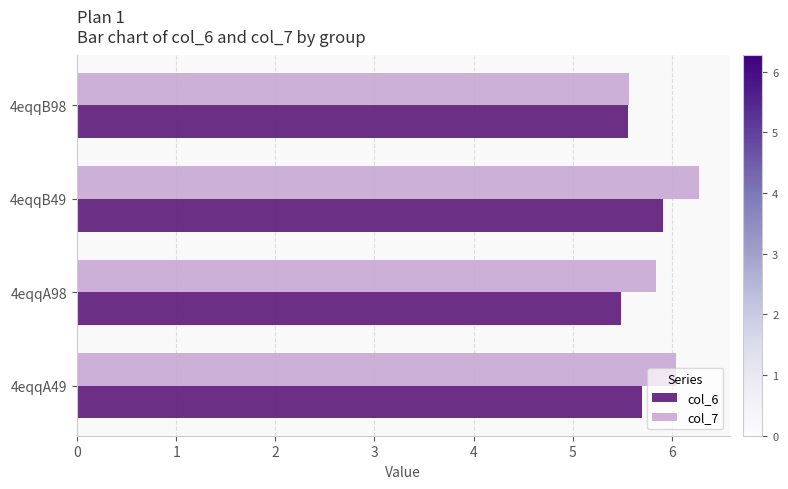

The value of col_6 at 4eqqB49 is 9.4. True or false?

False